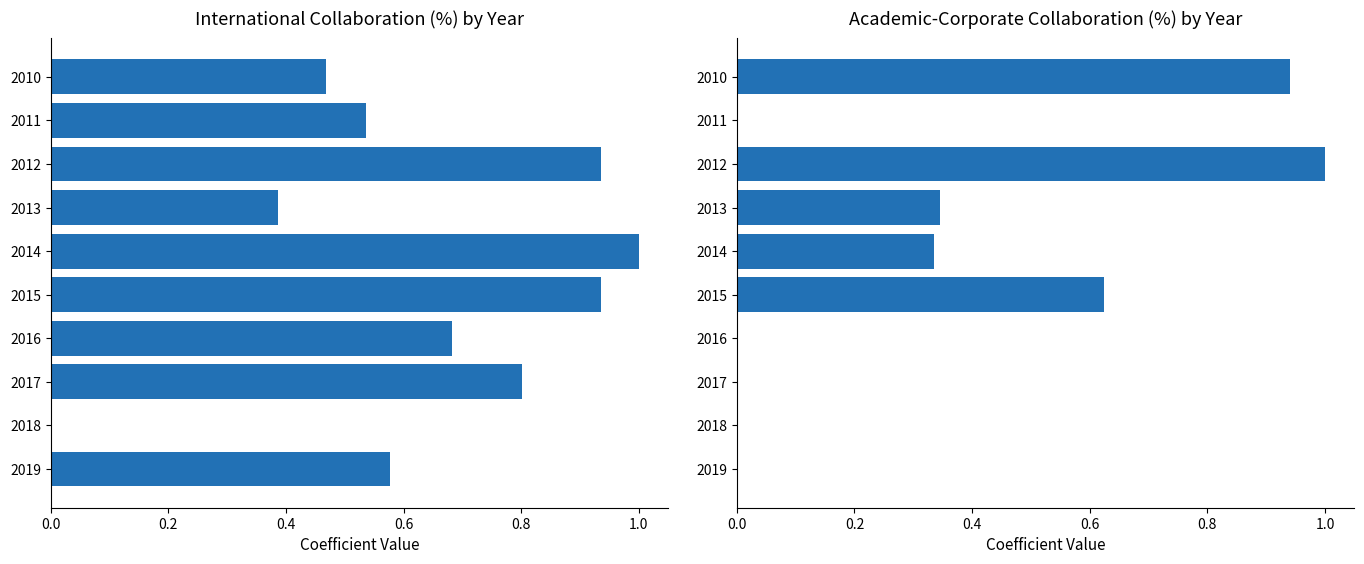

List the series in order of their peak value, lowest first.

International Collaboration (%), Academic-Corporate Collaboration (%)